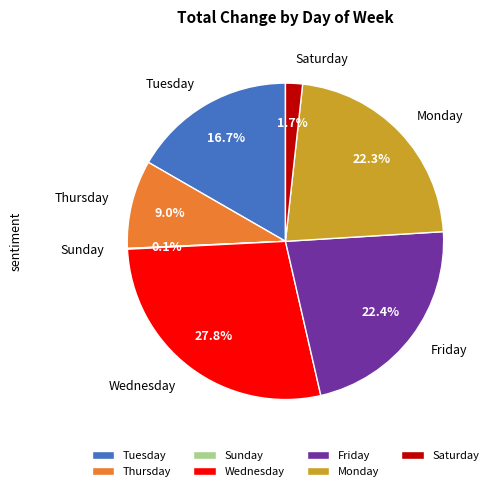

True or false: Tuesday accounts for 17% of the total.

True